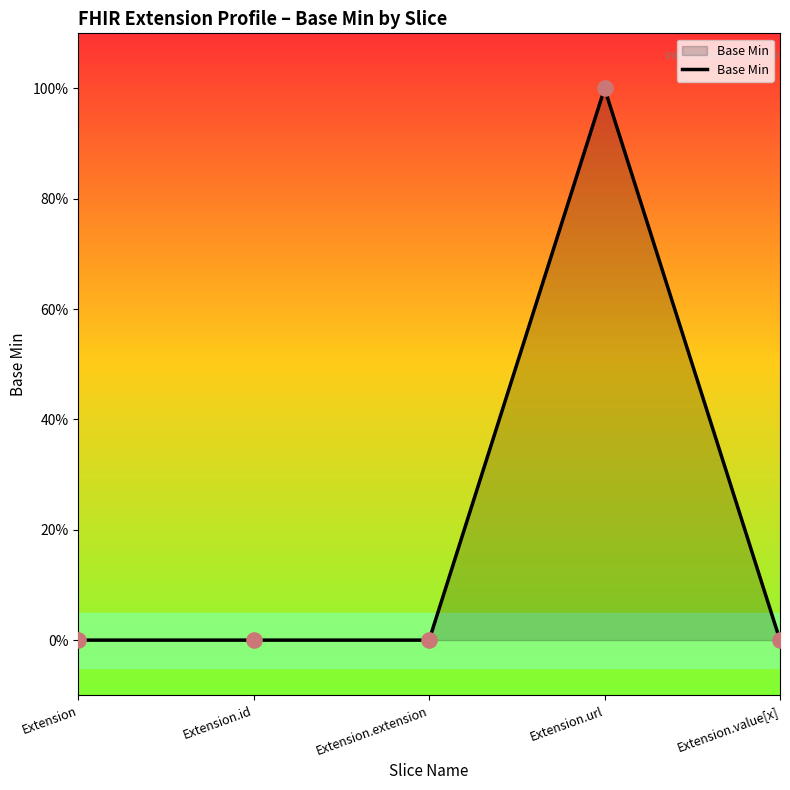

Between Extension.extension and Extension.id, which is larger?

Extension.extension